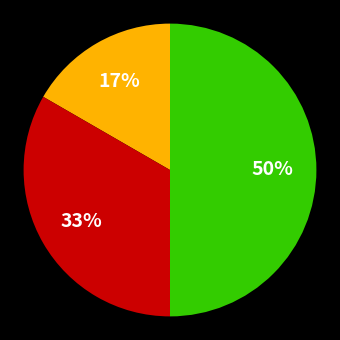

How many slices are in this pie chart?

3